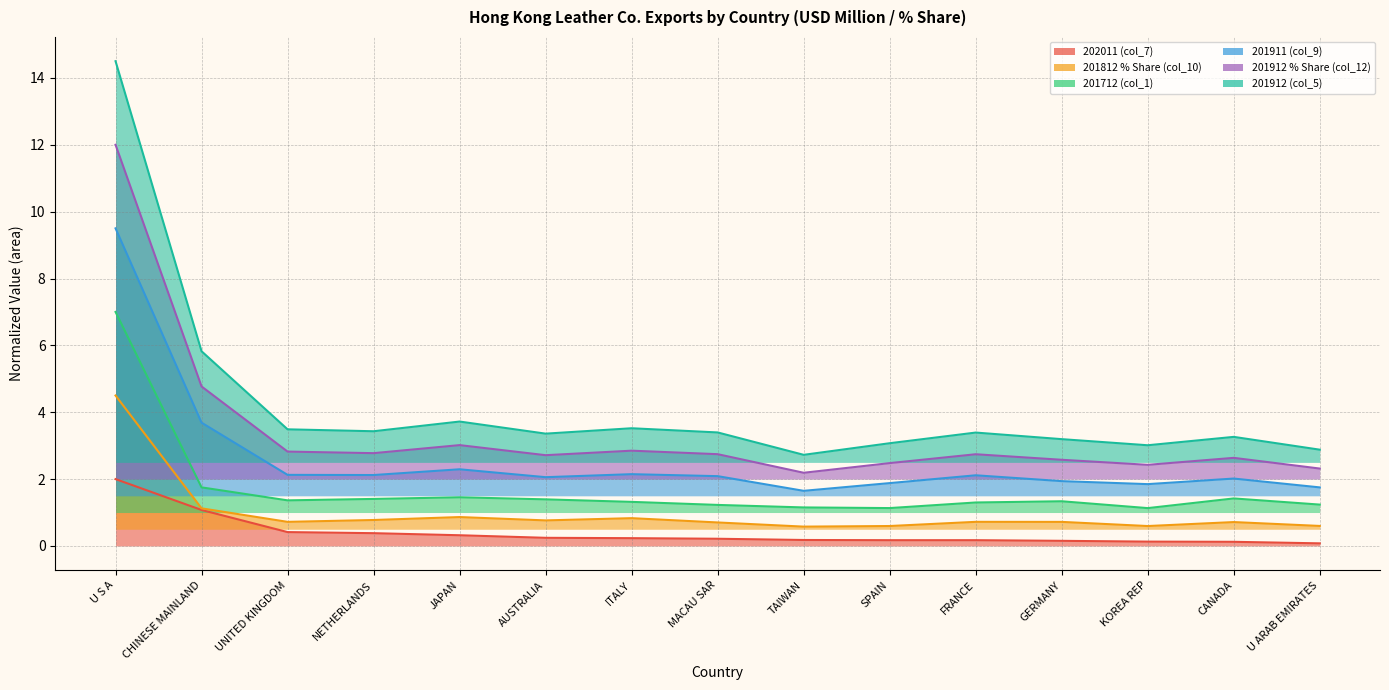

What is the total value across all series at AUSTRALIA?

10.5